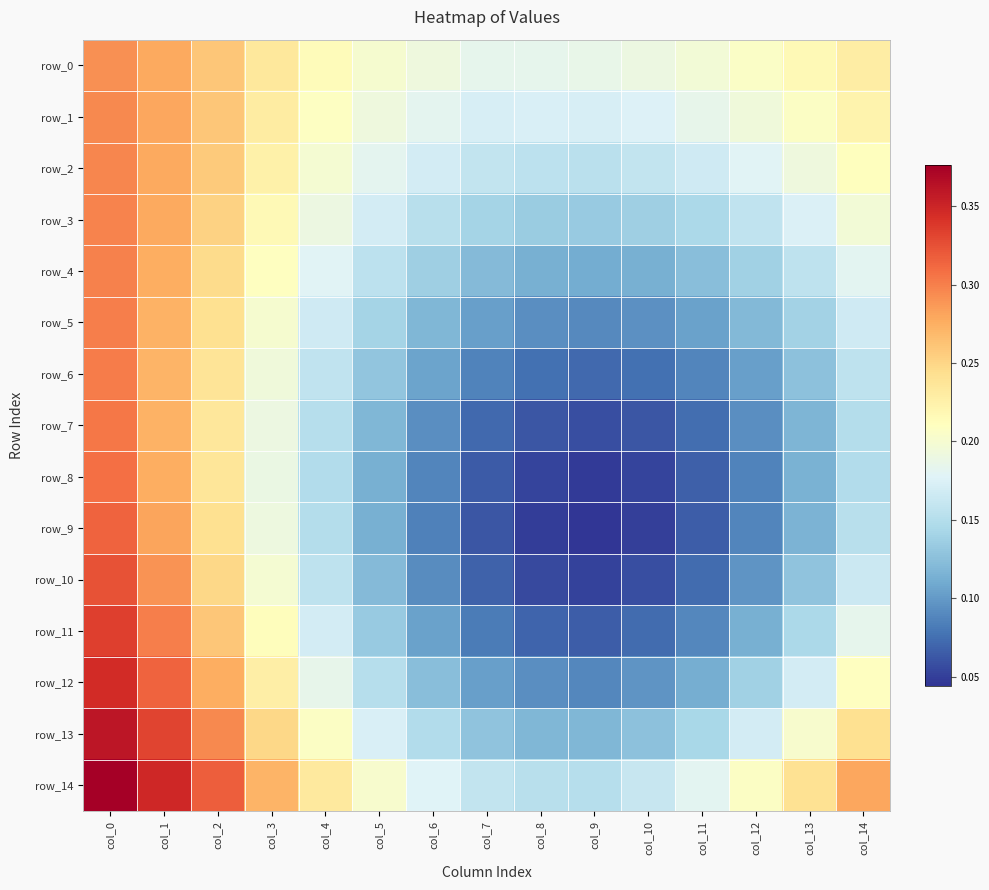

What is the average value of the row_0 series?

0.2